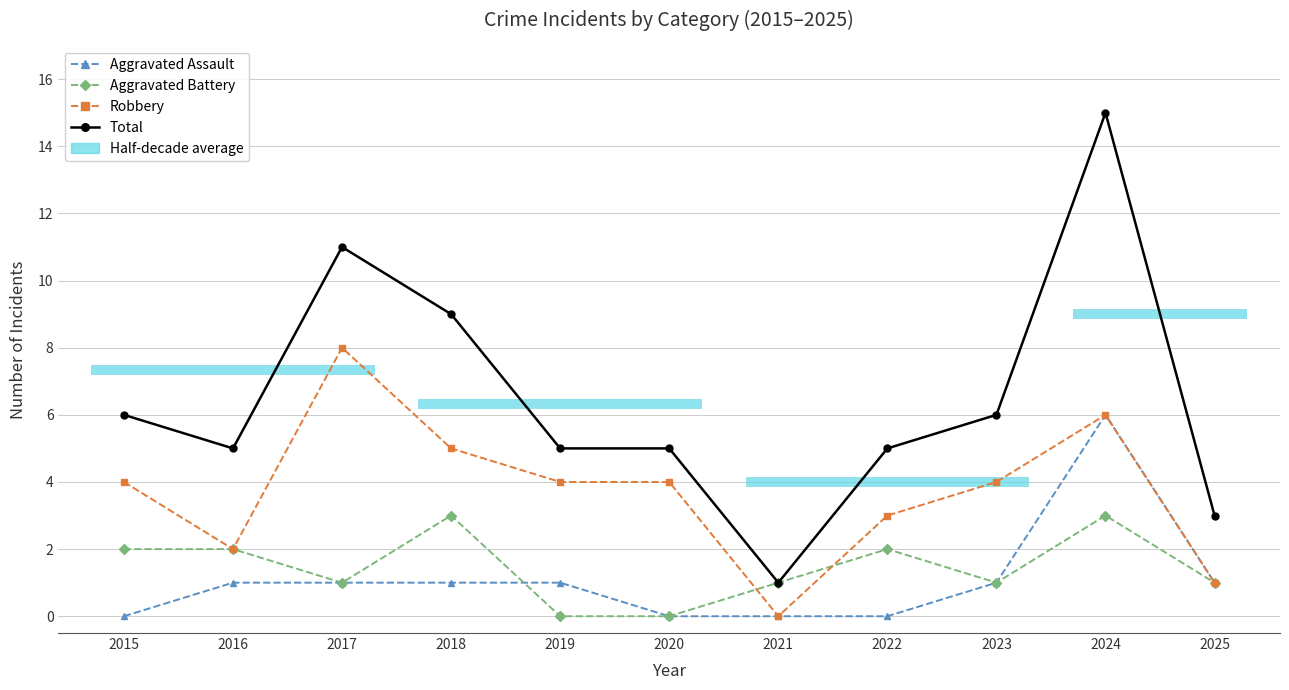

What is the average value of the Robbery series?

4